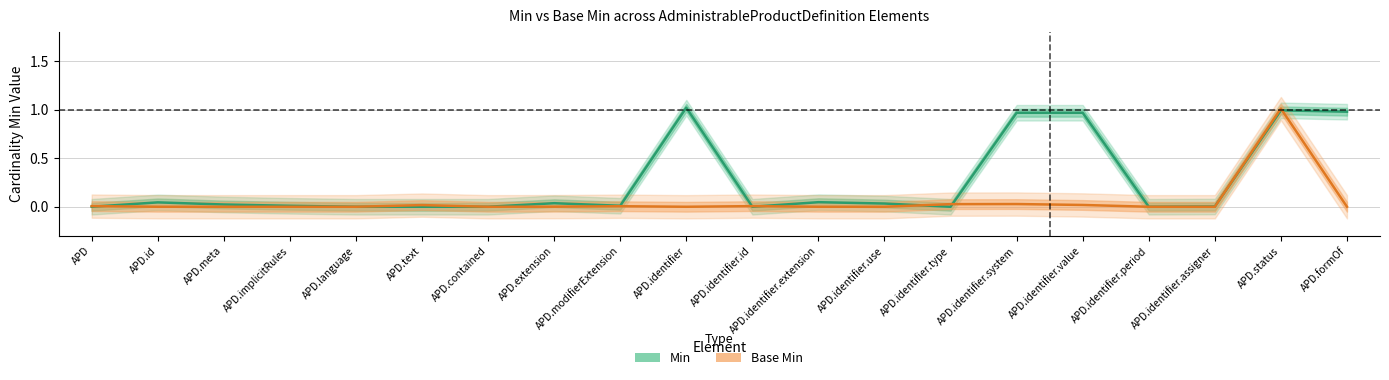

Reading left to right, transcribe all the data shown in this chart.

Min: APD=0.0	APD.id=0.0	APD.meta=0.0	APD.implicitRules=0.0	APD.language=0.0	APD.text=0.0	APD.contained=0.0	APD.extension=0.0	APD.modifierExtension=0.0	APD.identifier=1.0	APD.identifier.id=0.0	APD.identifier.extension=0.0	APD.identifier.use=0.0	APD.identifier.type=0.0	APD.identifier.system=1.0	APD.identifier.value=1.0	APD.identifier.period=0.0	APD.identifier.assigner=0.0	APD.status=1.0	APD.formOf=1.0
Base Min: APD=0.0	APD.id=0.0	APD.meta=0.0	APD.implicitRules=0.0	APD.language=0.0	APD.text=0.0	APD.contained=0.0	APD.extension=0.0	APD.modifierExtension=0.0	APD.identifier=0.0	APD.identifier.id=0.0	APD.identifier.extension=0.0	APD.identifier.use=0.0	APD.identifier.type=0.0	APD.identifier.system=0.0	APD.identifier.value=0.0	APD.identifier.period=0.0	APD.identifier.assigner=0.0	APD.status=1.0	APD.formOf=0.0